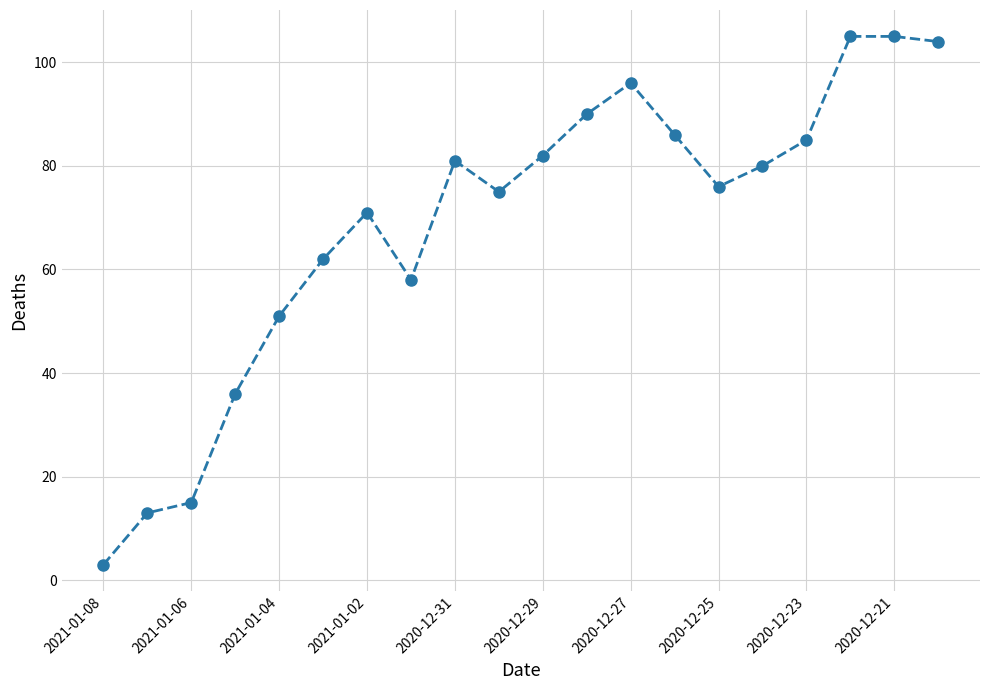

What is the minimum value shown in the chart?

3